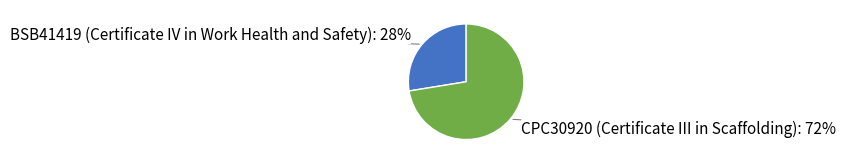

To the nearest percent, what is the average slice percentage?

50%